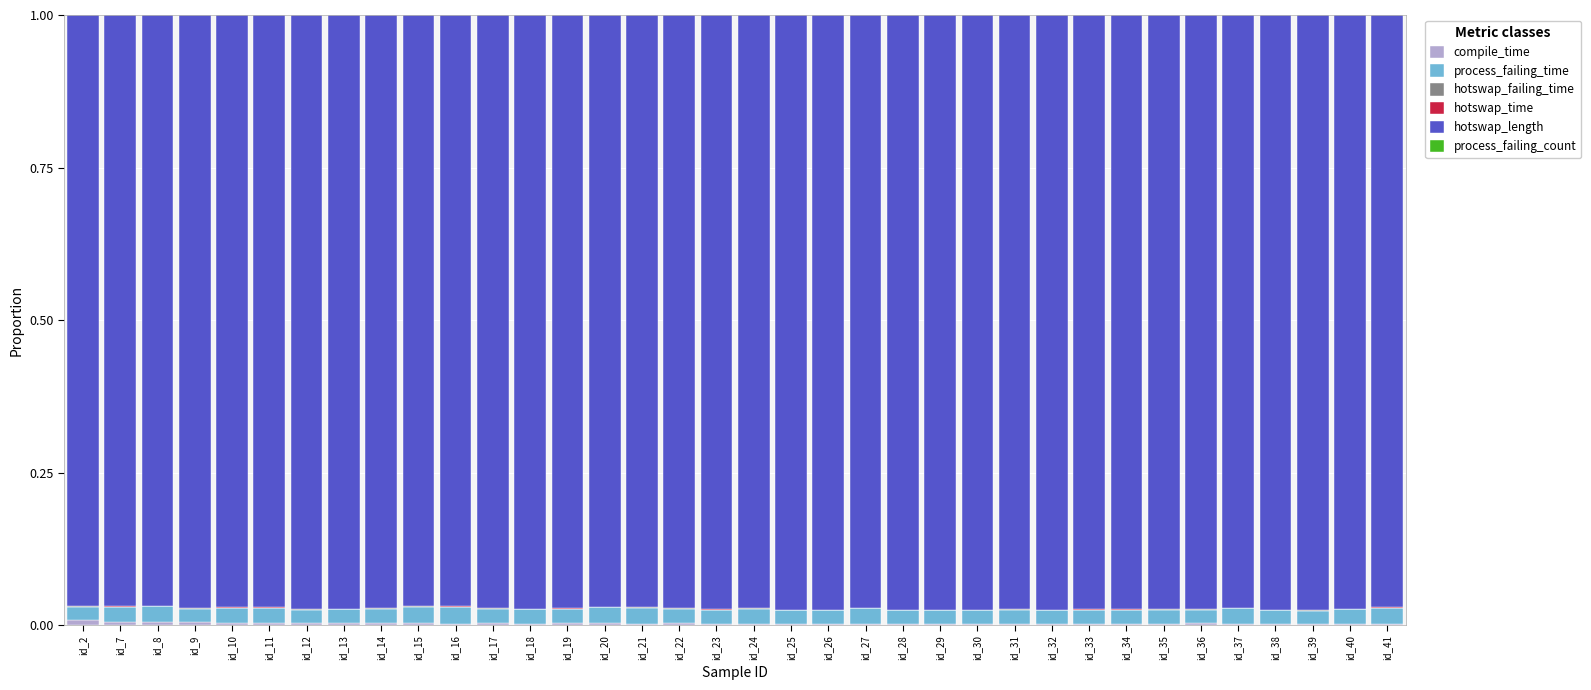

How many data points does each series have?

36